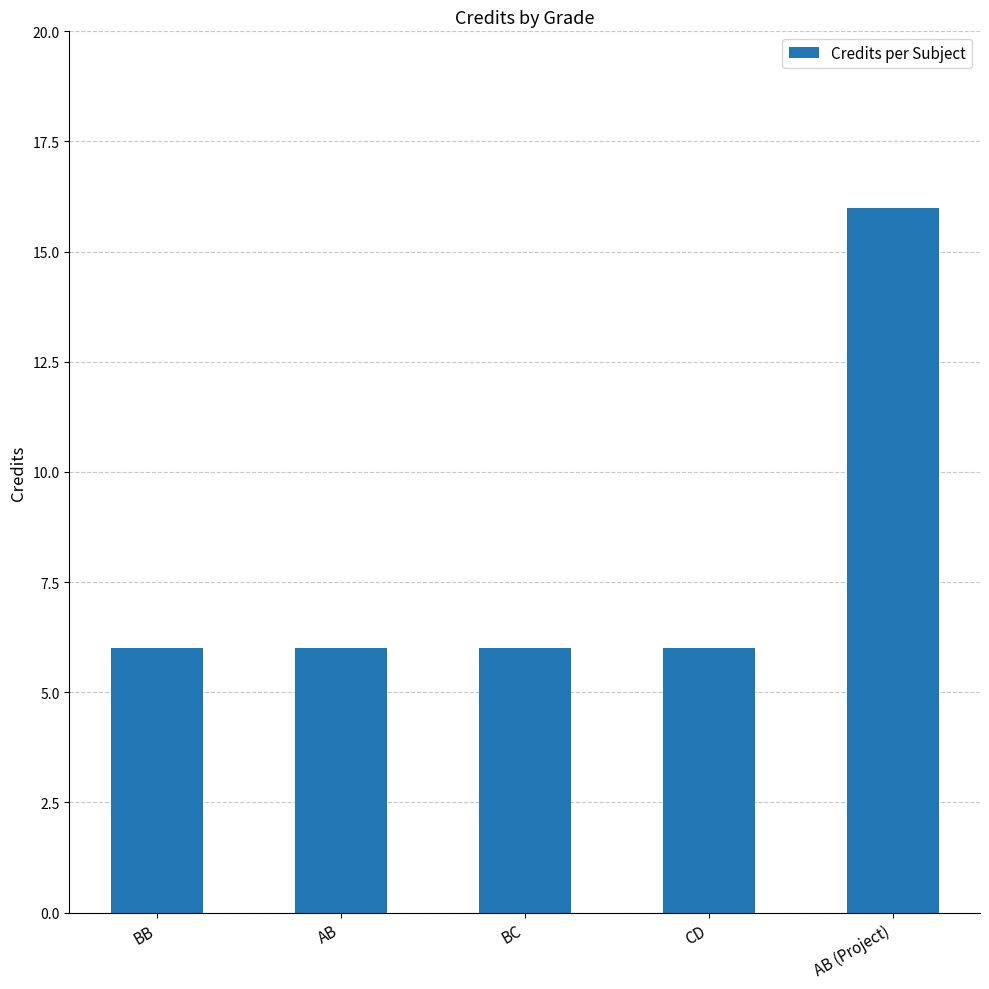

Is it true that the value at BB is 6?

True